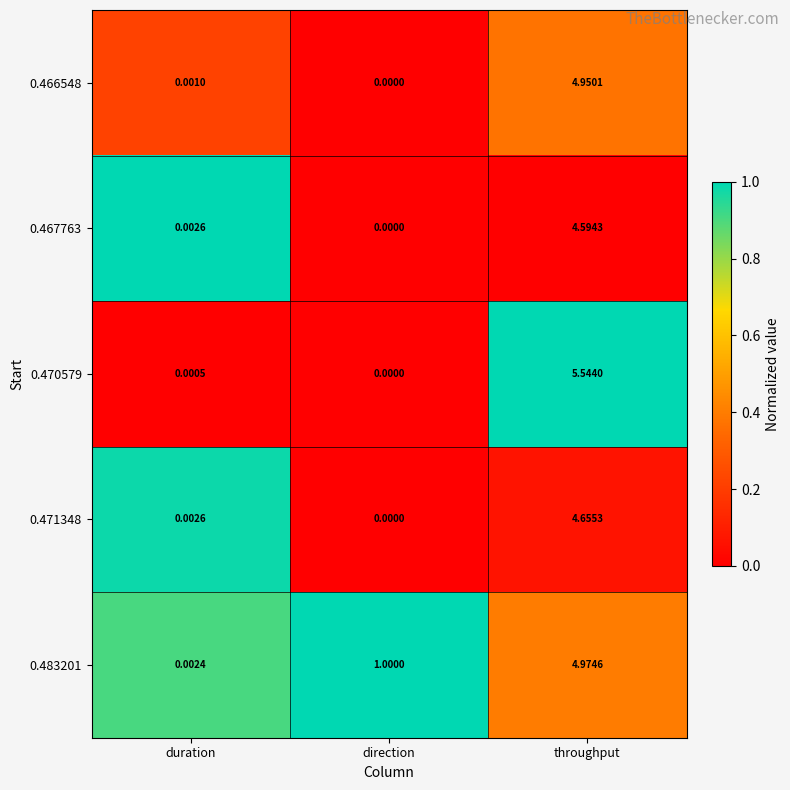

Is the value of 0.471348 at throughput greater than the value of 0.466548 at direction?

Yes